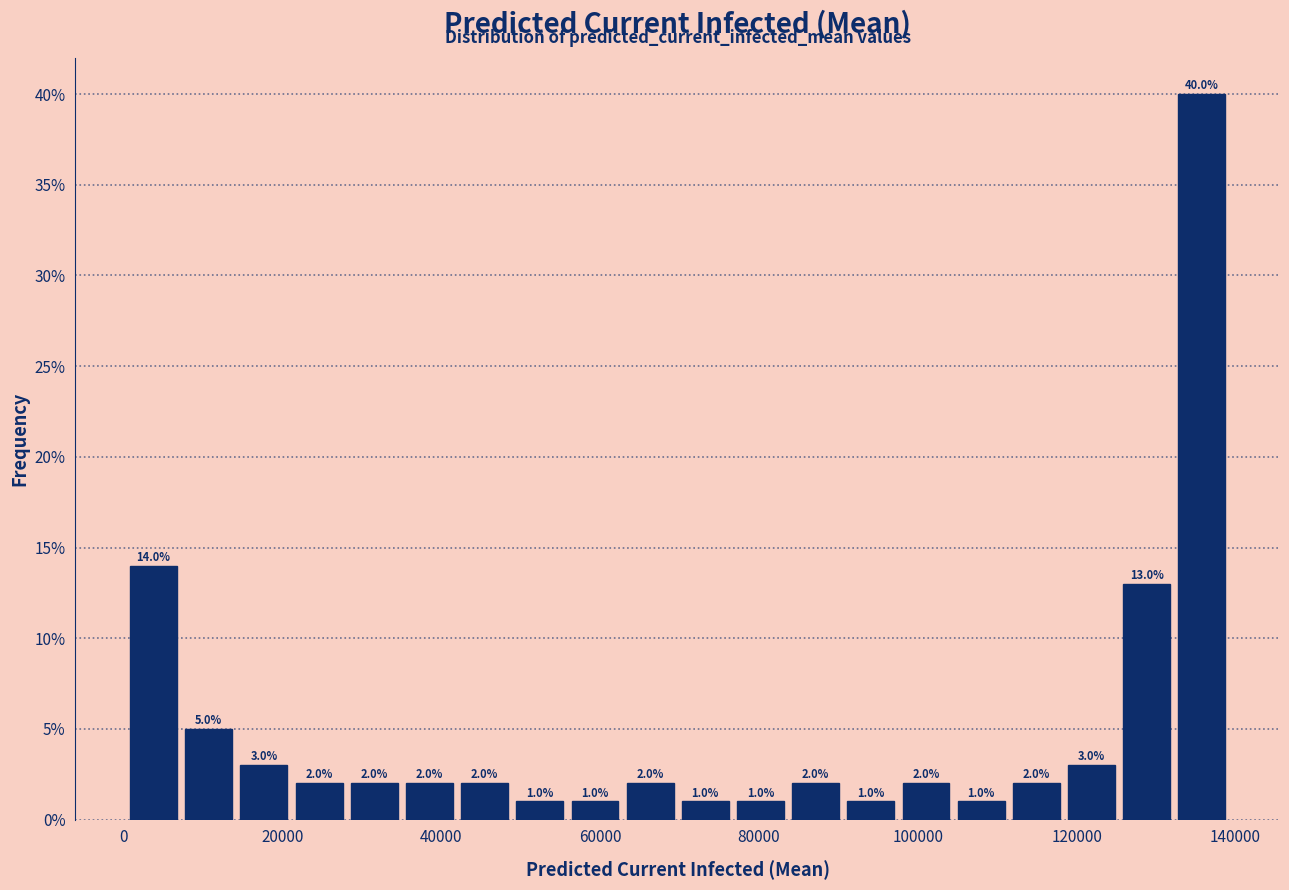

Around what value on the x-axis is the tallest bar? Give the approximate position of its centre, as read against the axis.

136000